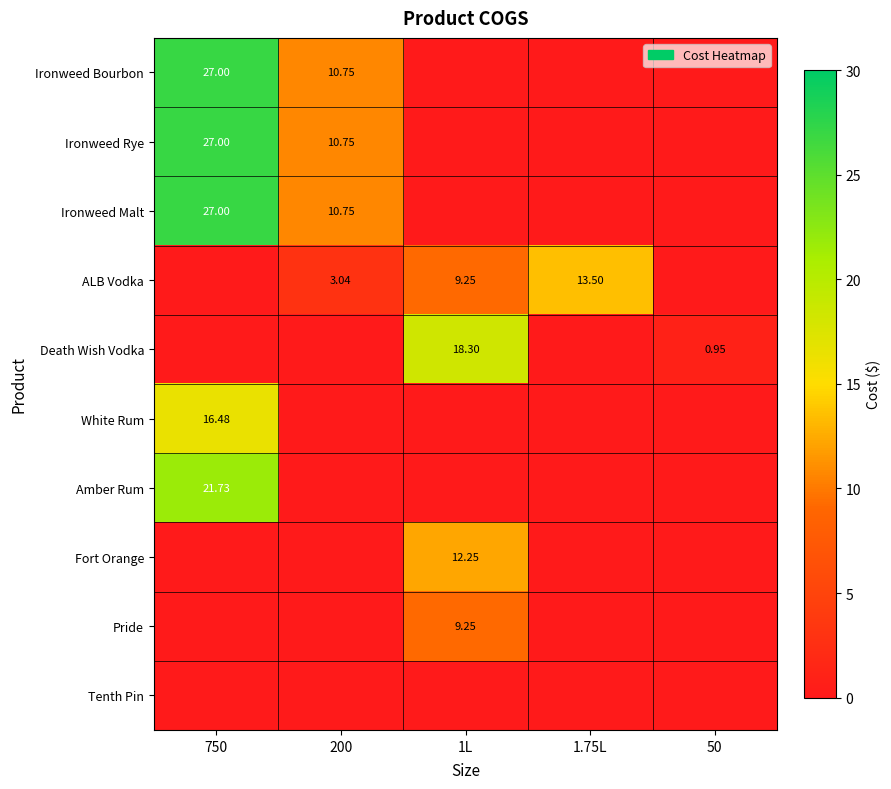

The value of Ironweed Malt at 1.75L is 0.0. True or false?

True